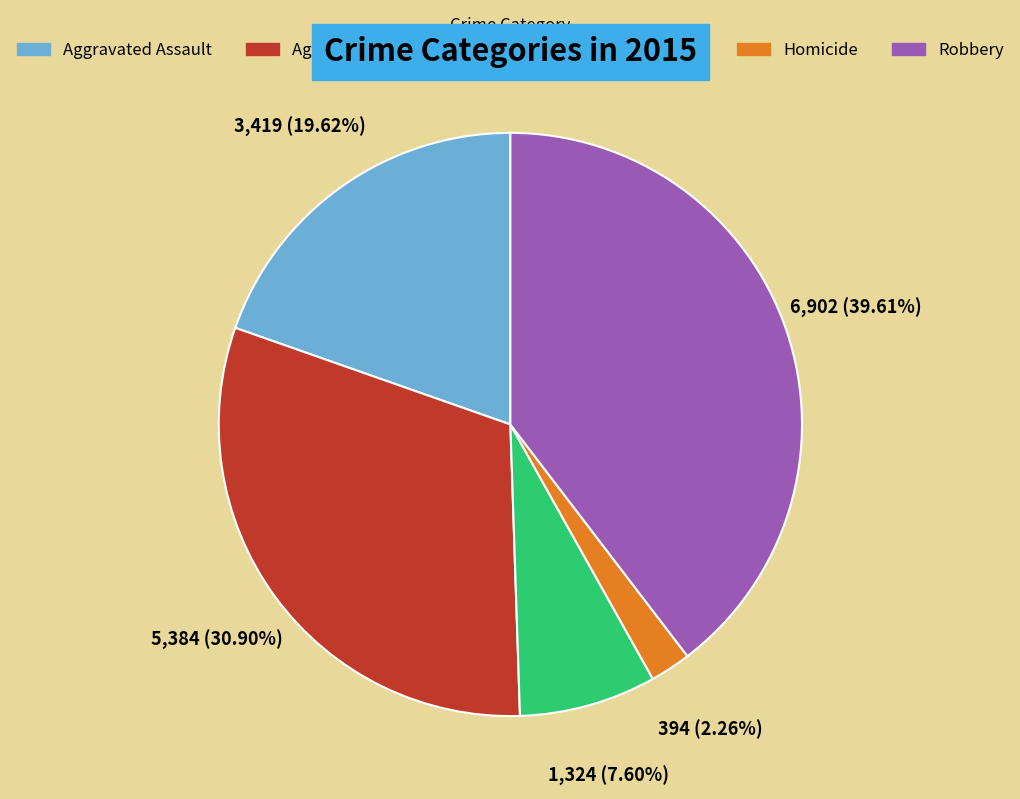

To the nearest percent, what is the difference between the largest and smallest slice percentages?

37%